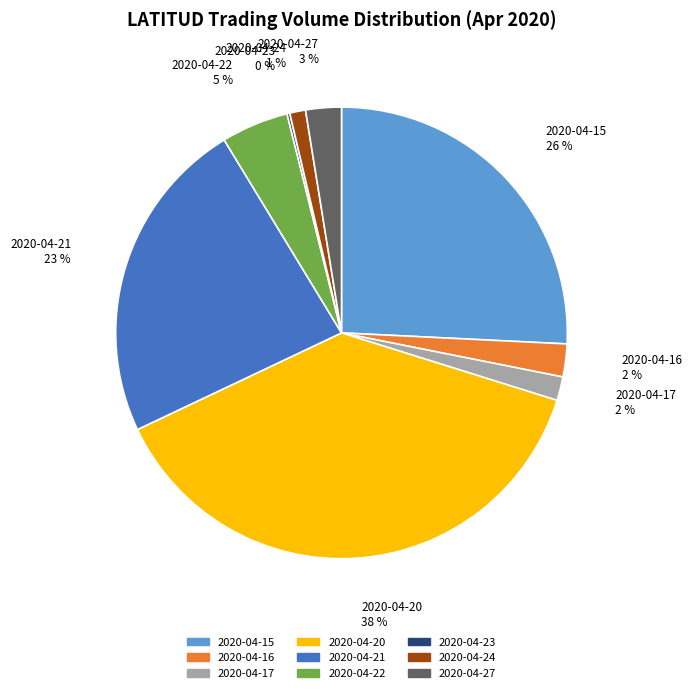

Combined, do 2020-04-22 and 2020-04-27 account for over 50%?

No